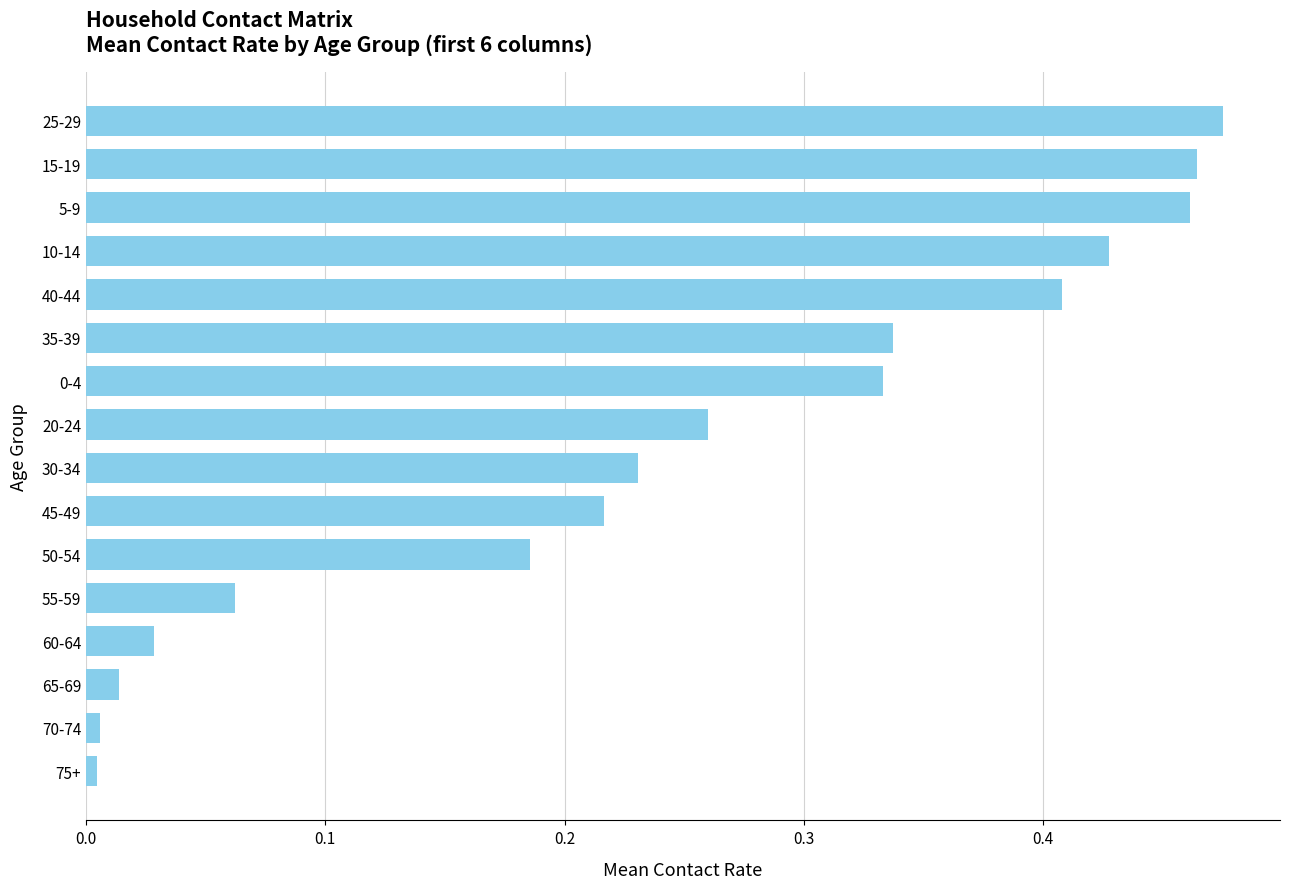

Are the bars grouped side by side (vs. stacked)?

No